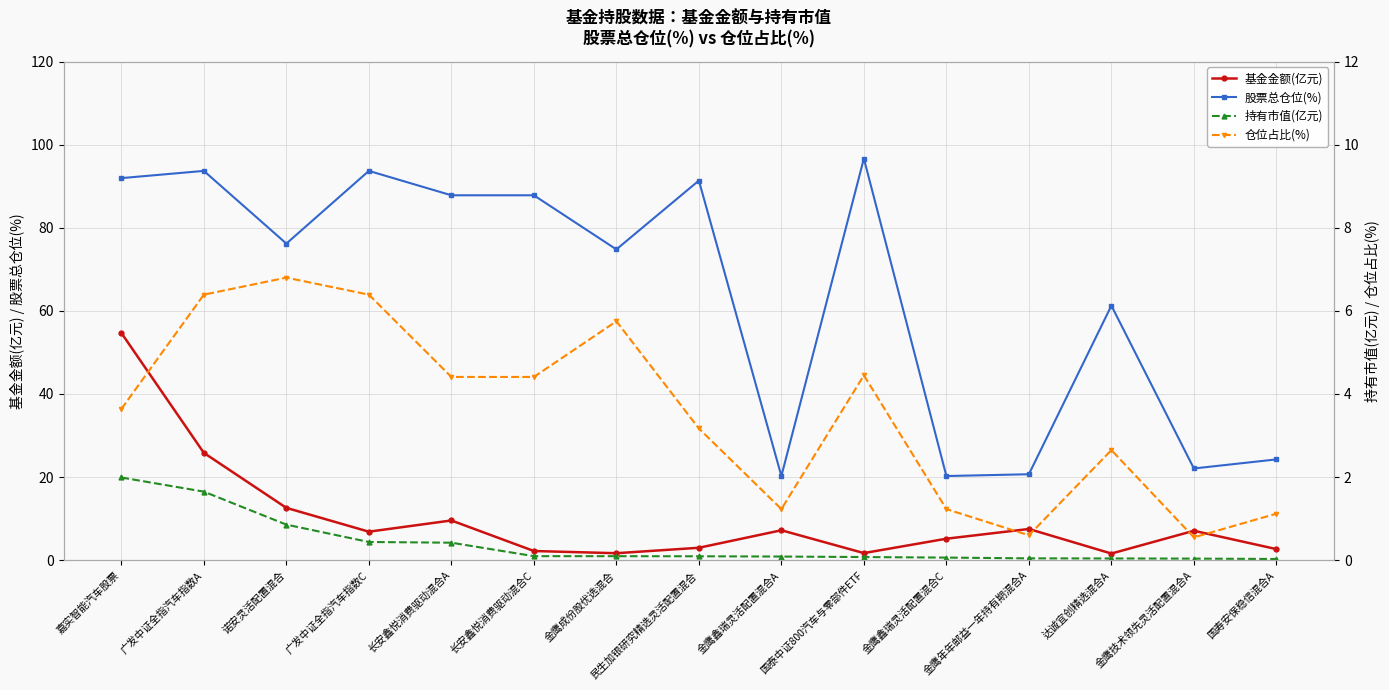

Reading left to right, what are all the values shown in this chart?

基金金额(亿元): 54.7	25.8	12.6	6.9	9.6	2.2	1.7	3.0	7.2	1.7	5.2	7.5	1.6	7.1	2.7
股票总仓位(%): 91.9	93.7	76.2	93.7	87.8	87.8	74.8	91.3	20.3	96.6	20.3	20.7	61.3	22.1	24.3
持有市值(亿元): 2.0	1.7	0.9	0.4	0.4	0.1	0.1	0.1	0.1	0.1	0.1	0.0	0.0	0.0	0.0
仓位占比(%): 3.6	6.4	6.8	6.4	4.4	4.4	5.8	3.2	1.2	4.5	1.2	0.6	2.6	0.6	1.1